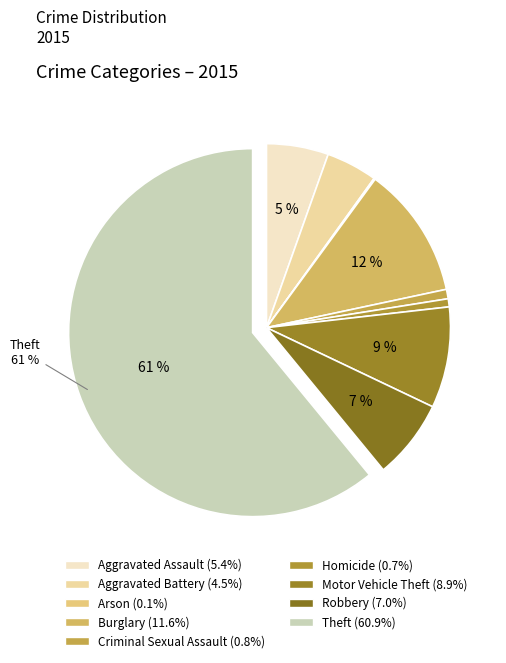

To the nearest percent, what is the combined percentage of Aggravated Battery and Motor Vehicle Theft?

13%